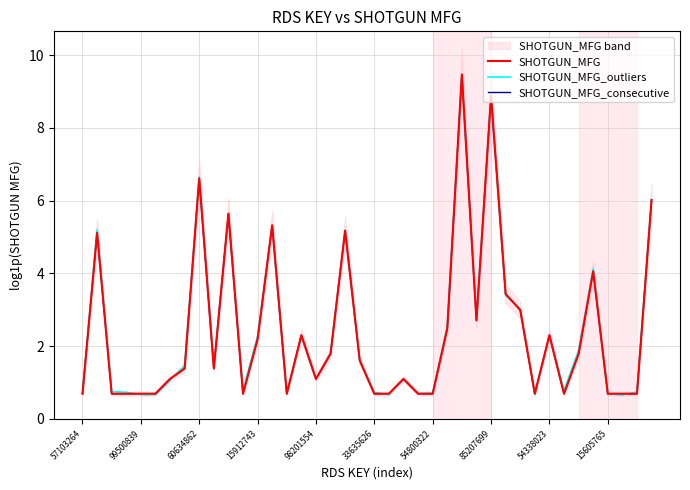

True or false: SHOTGUN_MFG_consecutive and SHOTGUN_MFG_outliers cross at least once.

True